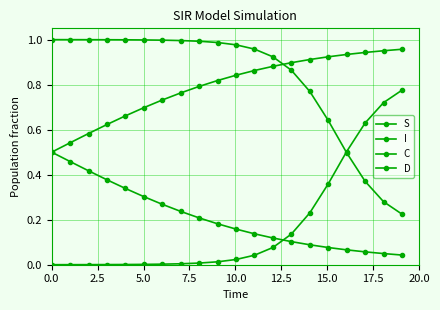

Is this an area chart (filled region under the line)?

No